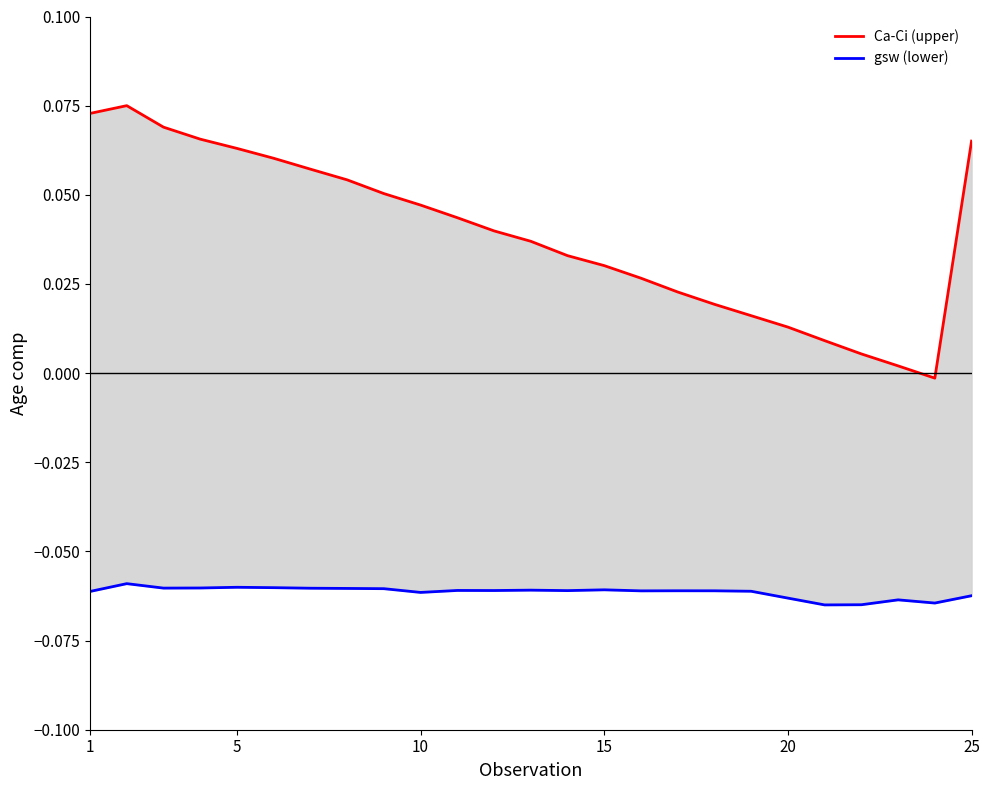

What is the difference between the highest and lowest values at 6?

0.1